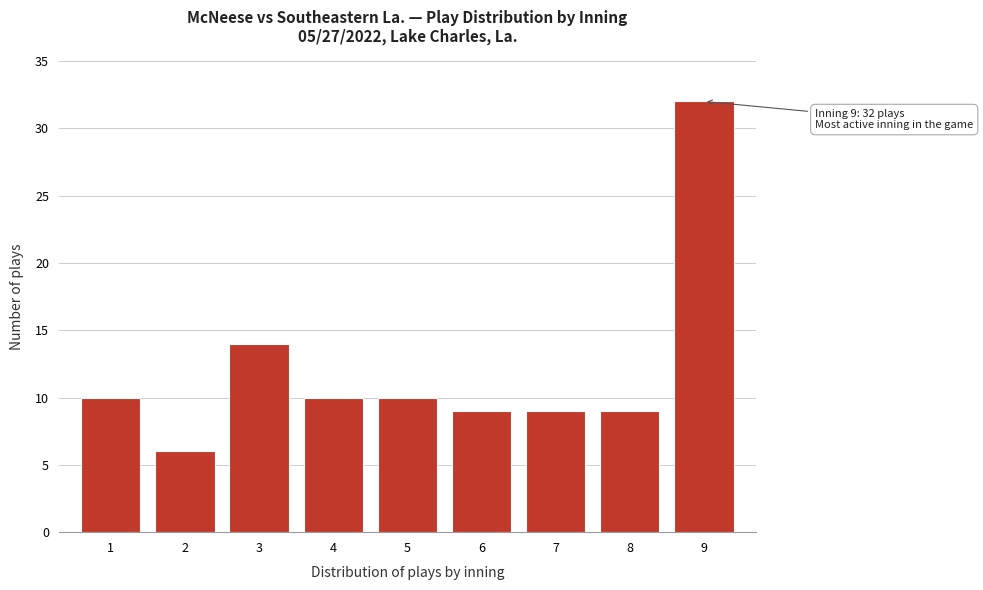

Reading right to left, transcribe all the data shown in this chart.

9=32	8=9	7=9	6=9	5=10	4=10	3=14	2=6	1=10